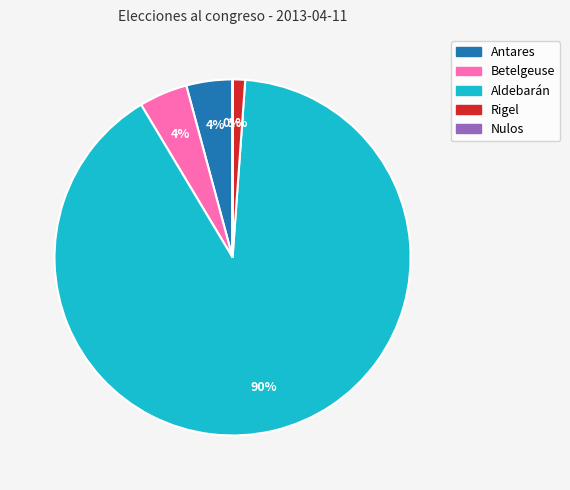

Which has a higher value, Aldebarán or Rigel?

Aldebarán